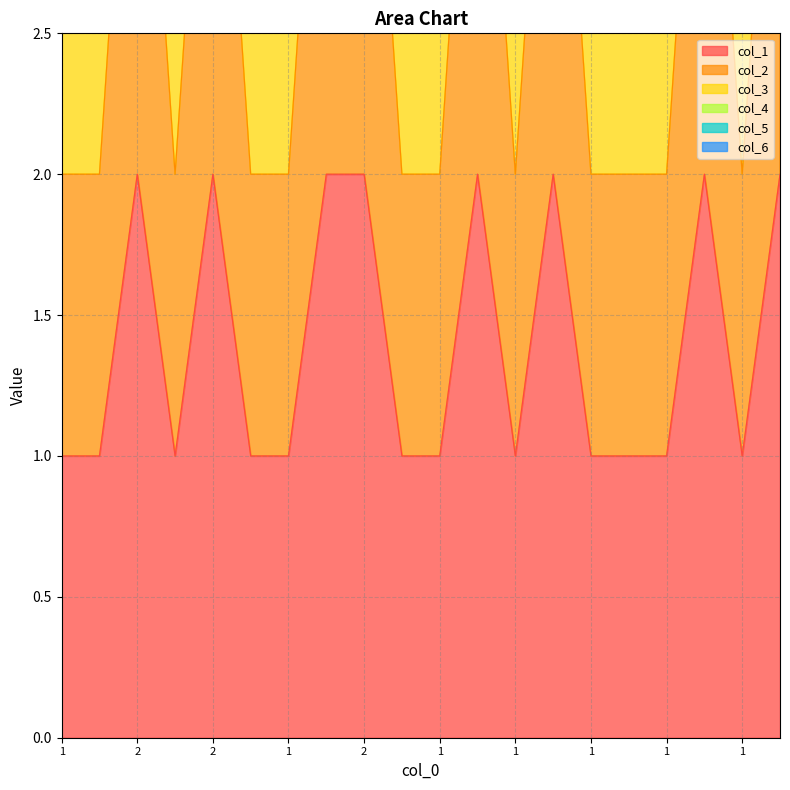

At which category does col_2 reach its first local valley?

1